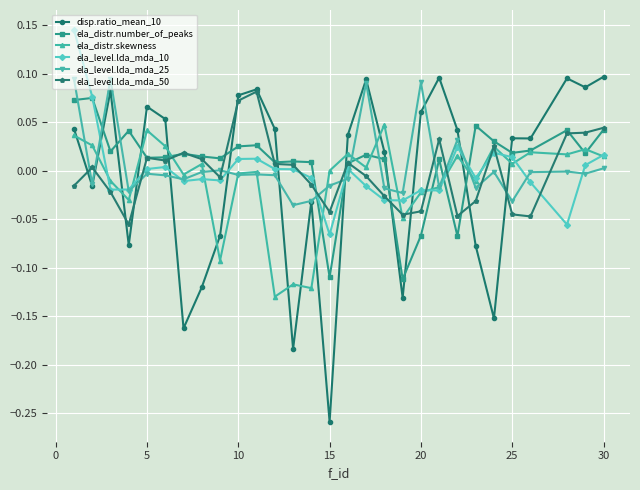

After their last crossing, which series has the higher values: ela_level.lda_mda_25 or ela_level.lda_mda_50?

ela_level.lda_mda_50